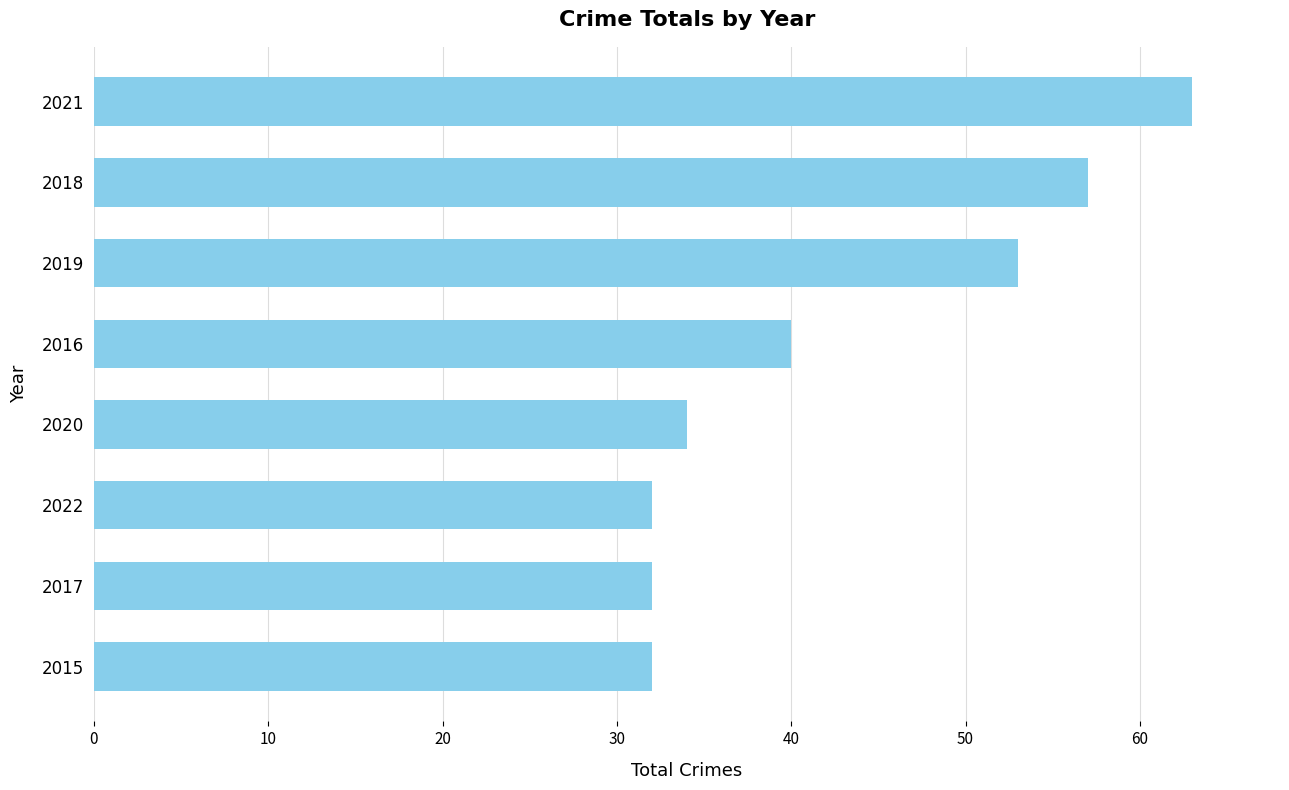

What is the minimum value shown in the chart?

32